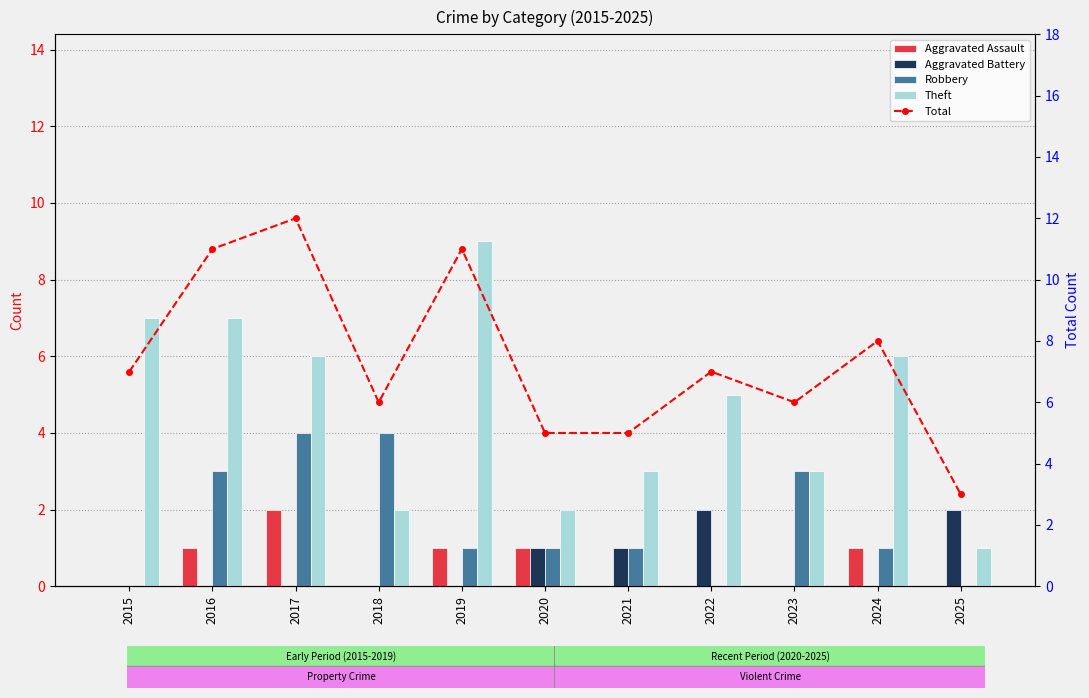

How many Robbery values are between 0 and 3?

9